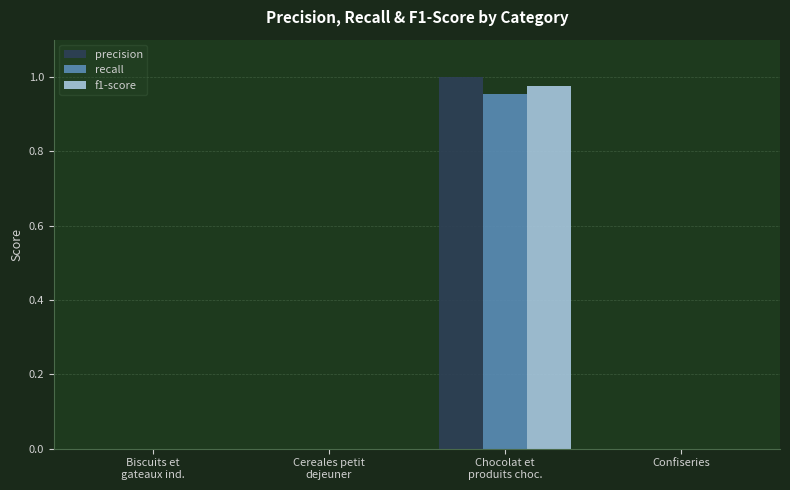

The value of recall at Confiseries is -0.4. True or false?

False